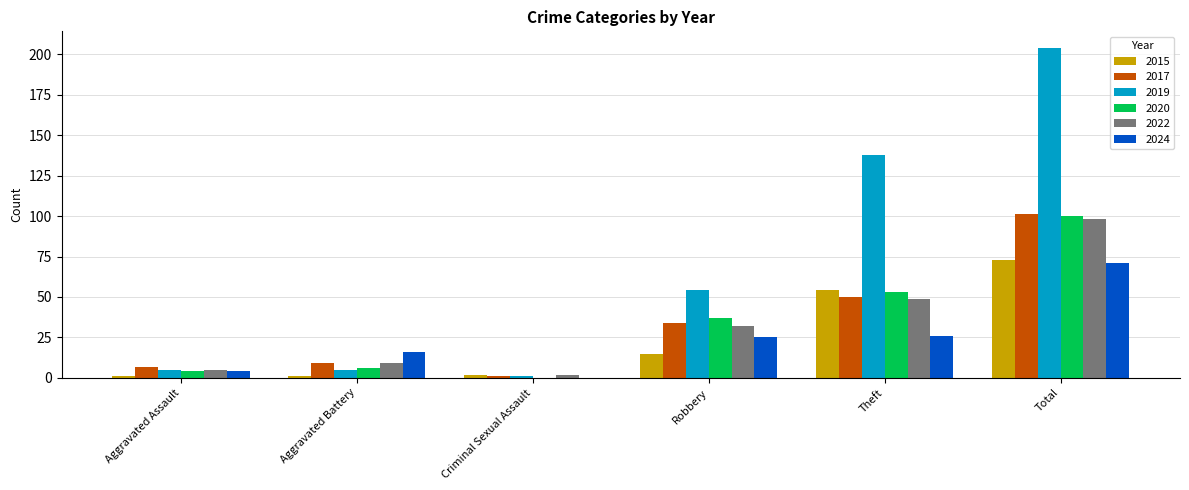

Reading left to right, extract all data points from this chart.

2015: Aggravated Assault=1	Aggravated Battery=1	Criminal Sexual Assault=2	Robbery=15	Theft=54	Total=73
2017: Aggravated Assault=7	Aggravated Battery=9	Criminal Sexual Assault=1	Robbery=34	Theft=50	Total=101
2019: Aggravated Assault=5	Aggravated Battery=5	Criminal Sexual Assault=1	Robbery=54	Theft=138	Total=204
2020: Aggravated Assault=4	Aggravated Battery=6	Criminal Sexual Assault=0	Robbery=37	Theft=53	Total=100
2022: Aggravated Assault=5	Aggravated Battery=9	Criminal Sexual Assault=2	Robbery=32	Theft=49	Total=98
2024: Aggravated Assault=4	Aggravated Battery=16	Criminal Sexual Assault=0	Robbery=25	Theft=26	Total=71